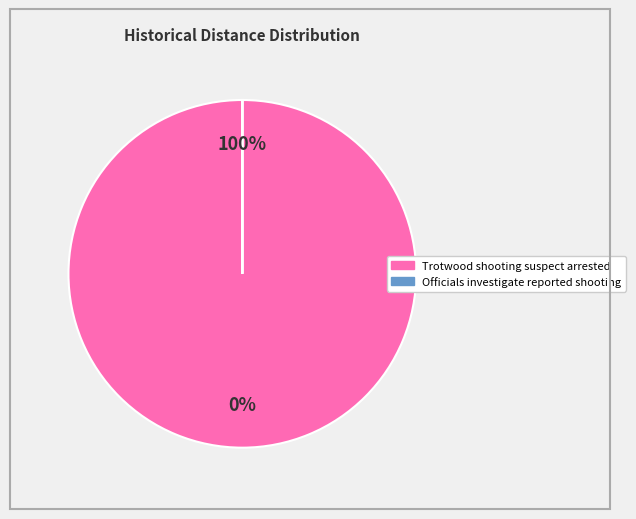

Rank the categories by value from highest to lowest.

Trotwood shooting suspect arrested, Officials investigate reported shooting